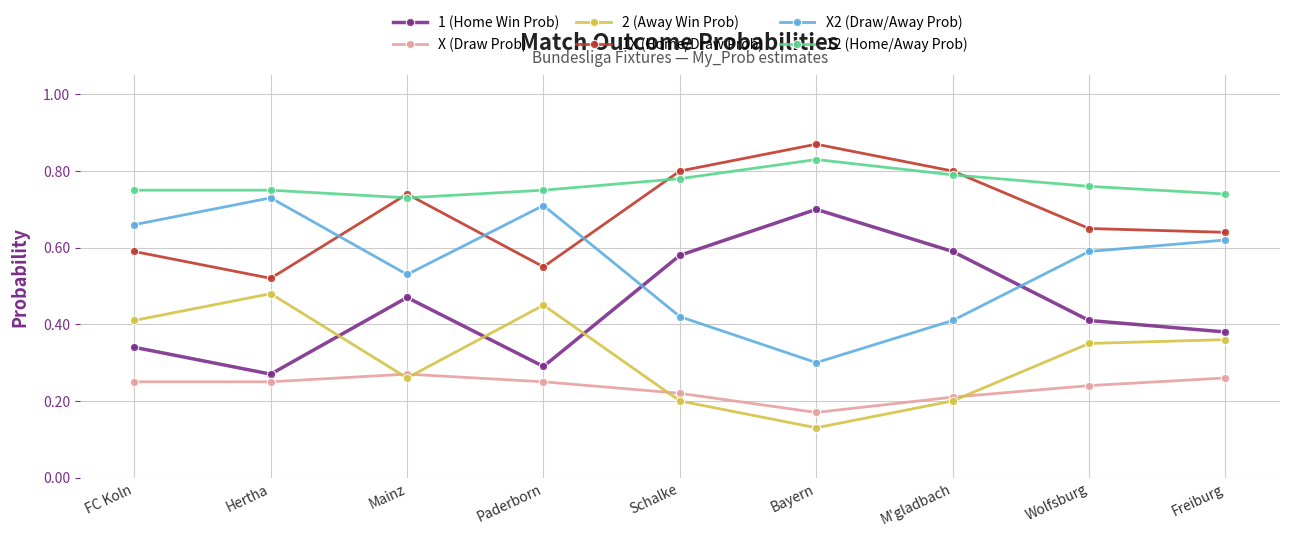

Does the chart have visible grid lines?

Yes